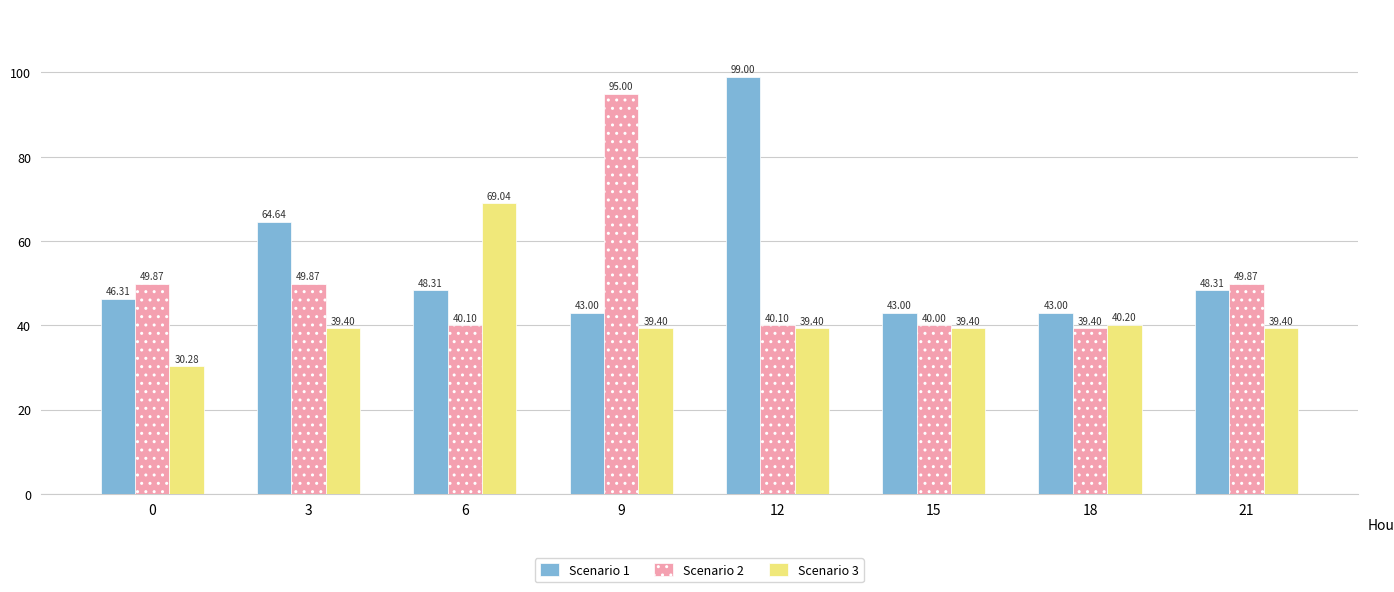

True or false: Scenario 1 has a value of 46.3 at 0.

True